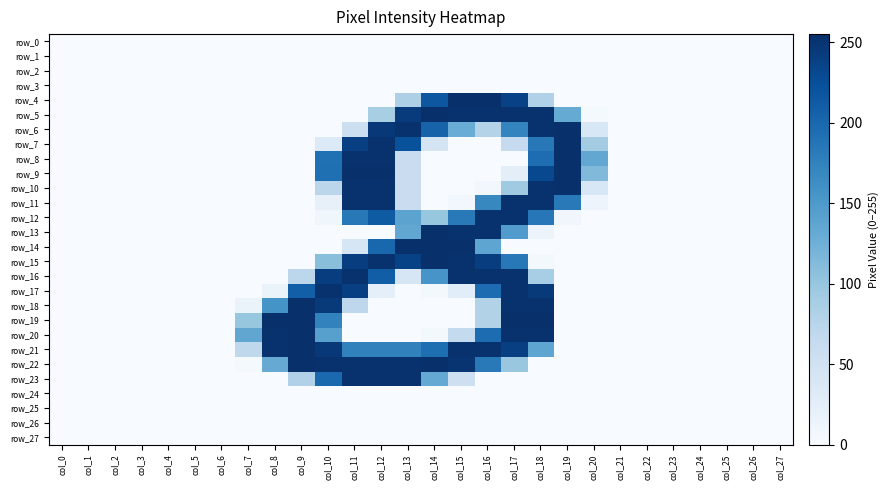

Where is row_6 nearest to the value 127?

col_15